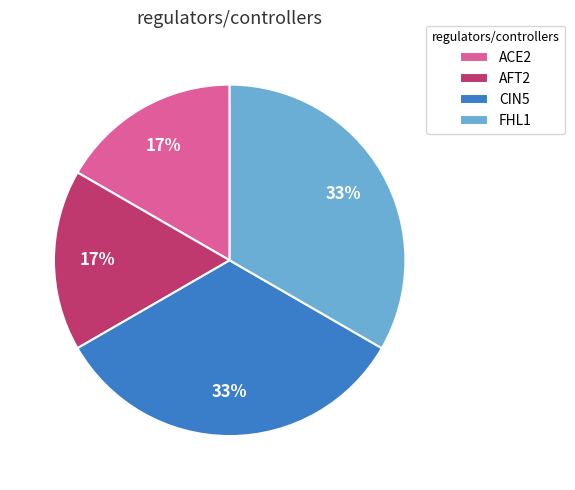

Count the number of slices in the pie.

4